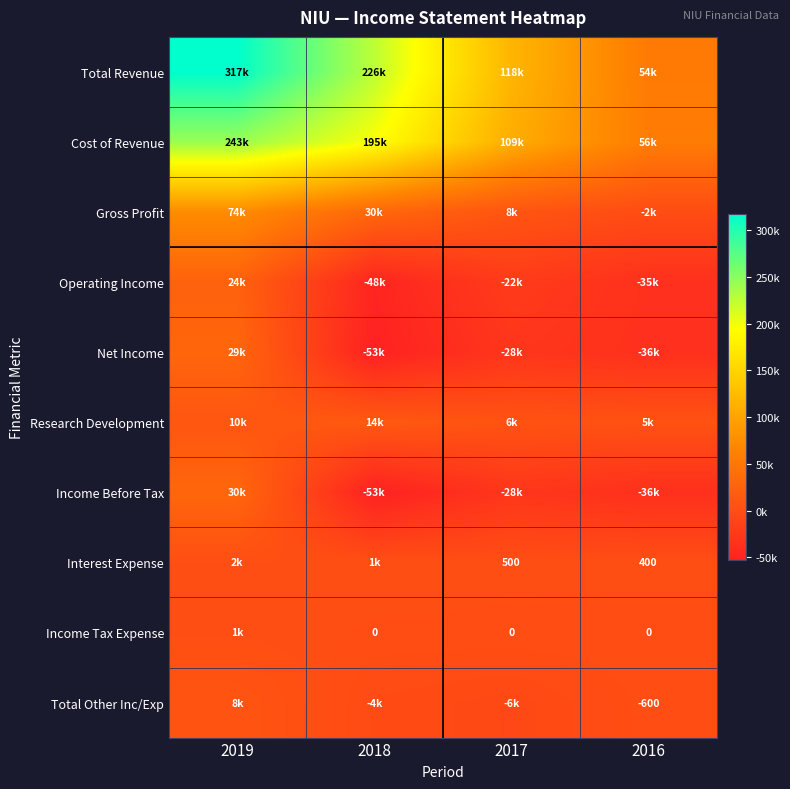

What is the sum of all Research Development values?

35000